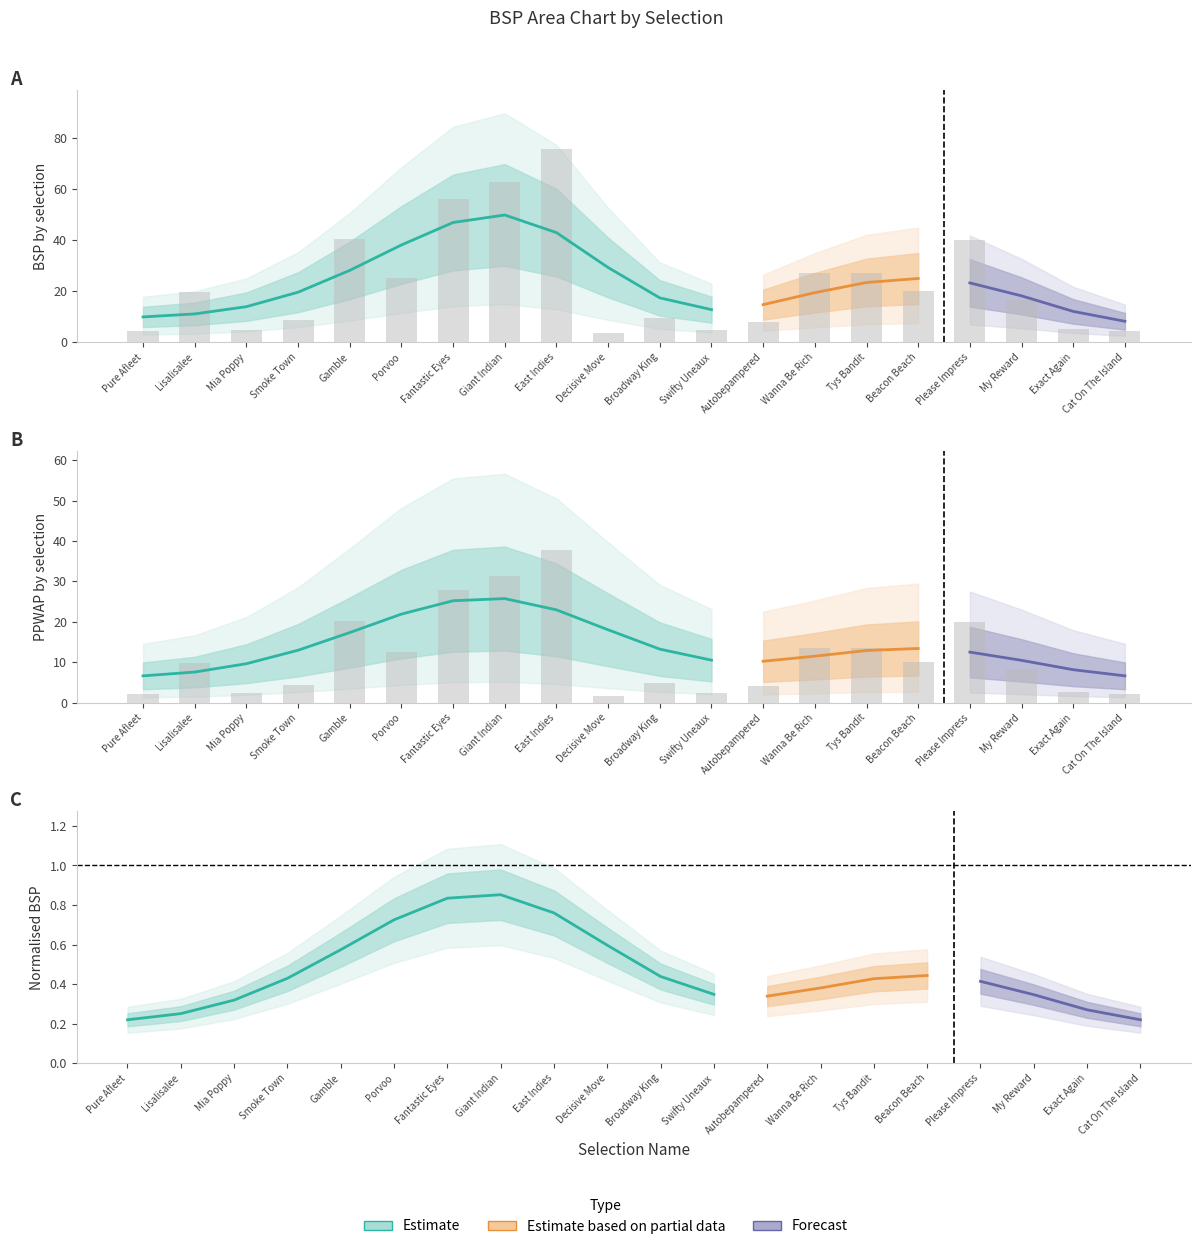

Which series has the widest spread of values?

BSP